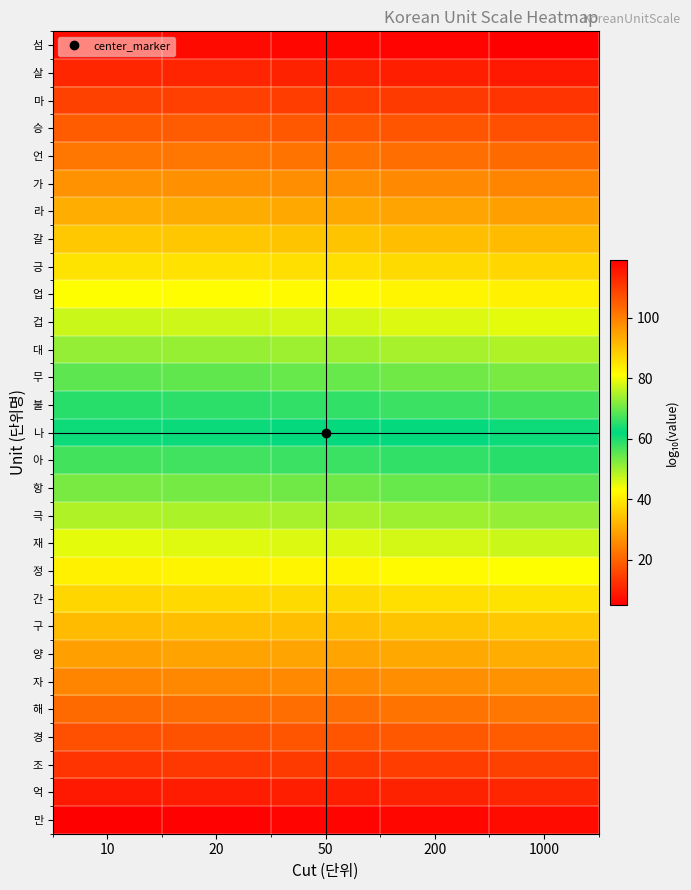

What is the maximum value shown in the chart?

119.0